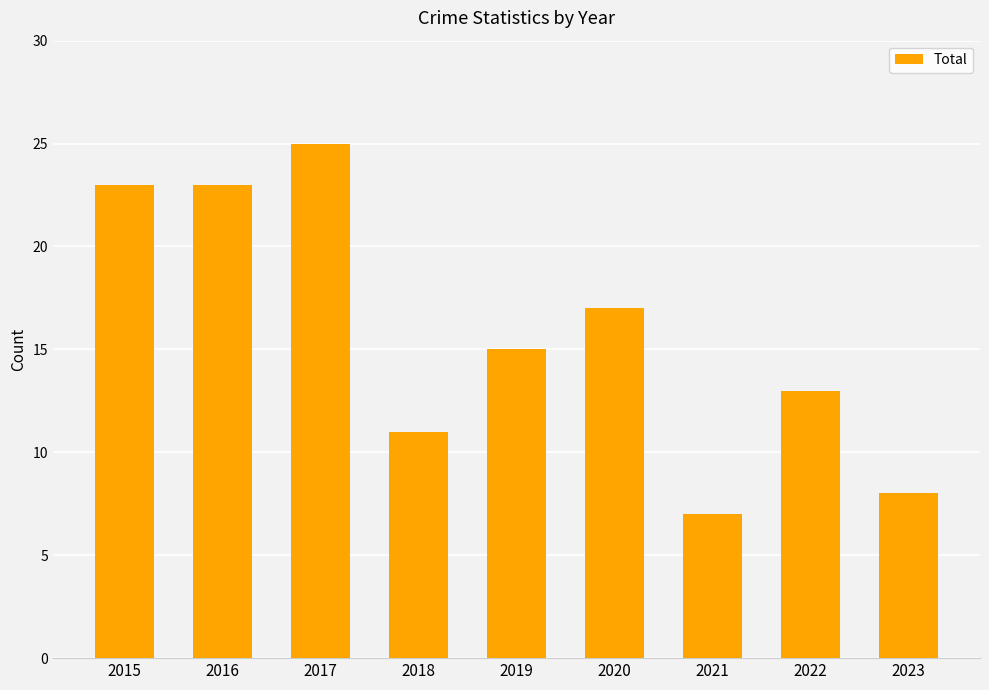

Are the bars grouped side by side (vs. stacked)?

No